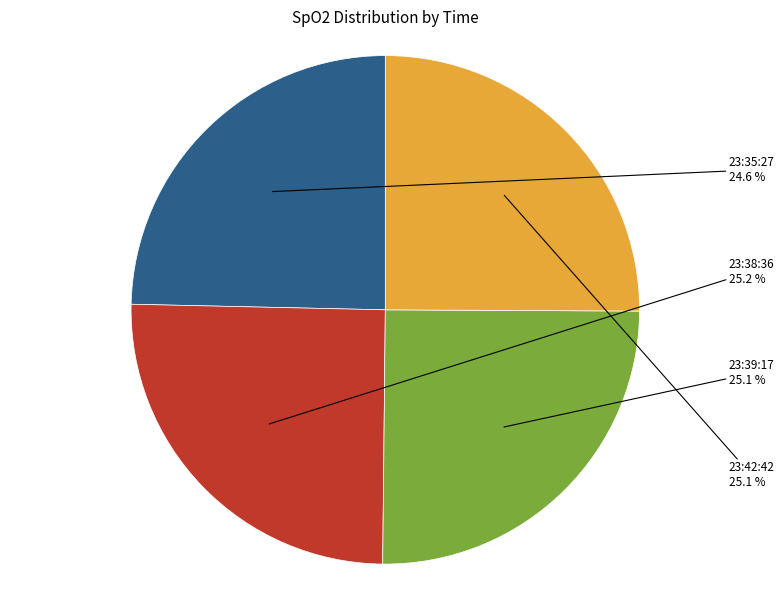

How many slices are in this pie chart?

4